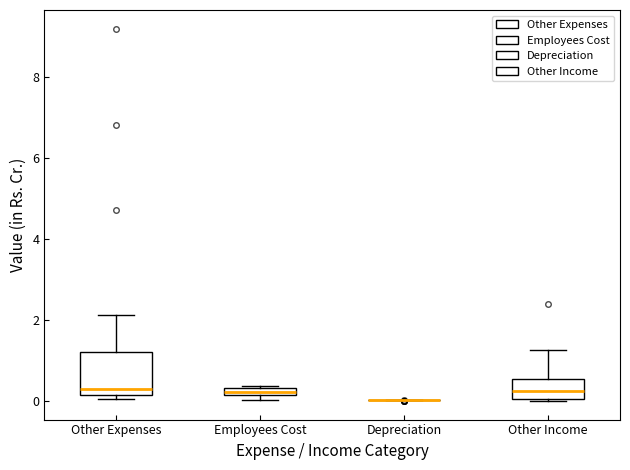

Which box is the tallest, from its lower edge to its upper edge?

Other Expenses